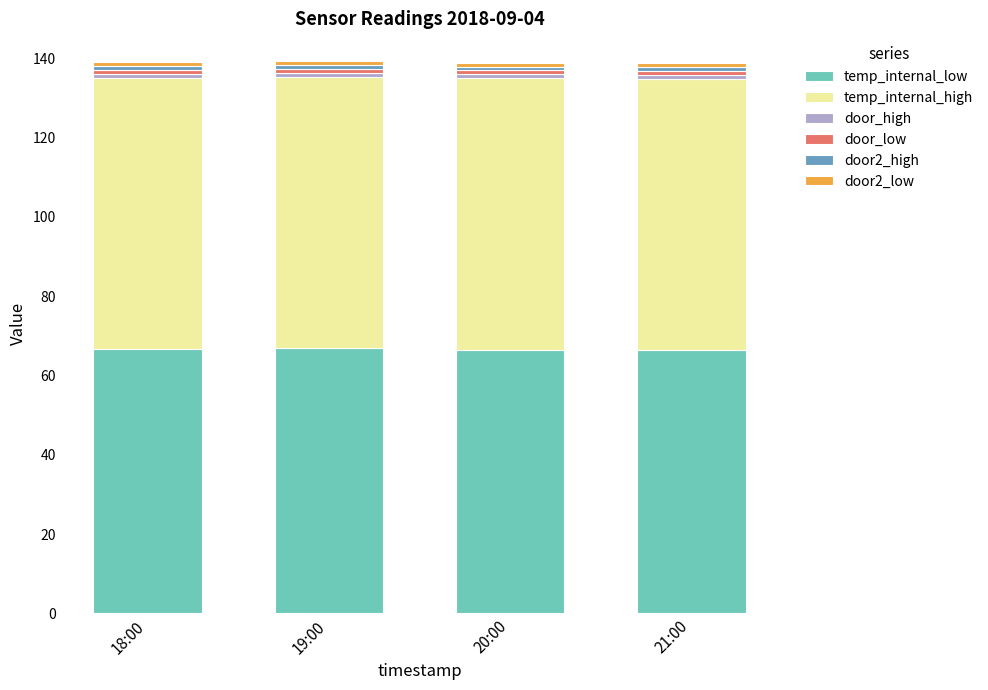

What is the average value of the temp_internal_low series?

66.6